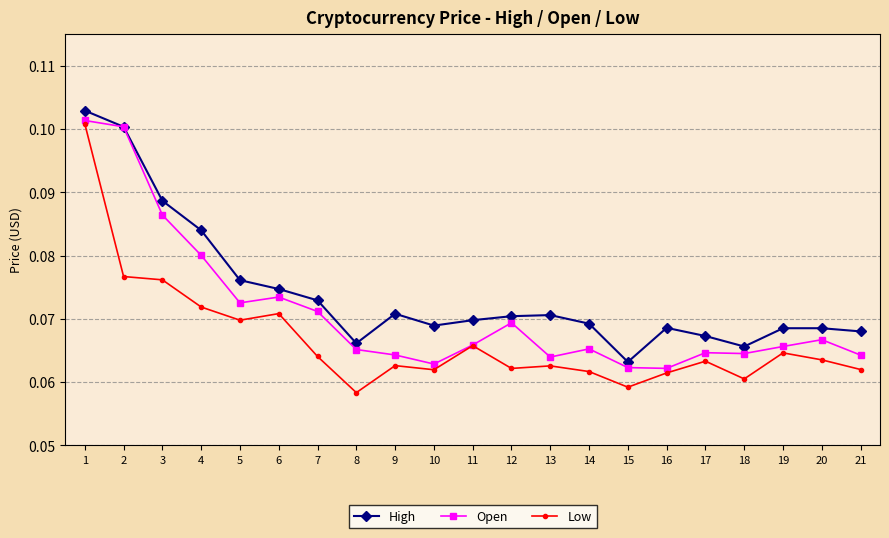

Is this an area chart (filled region under the line)?

No